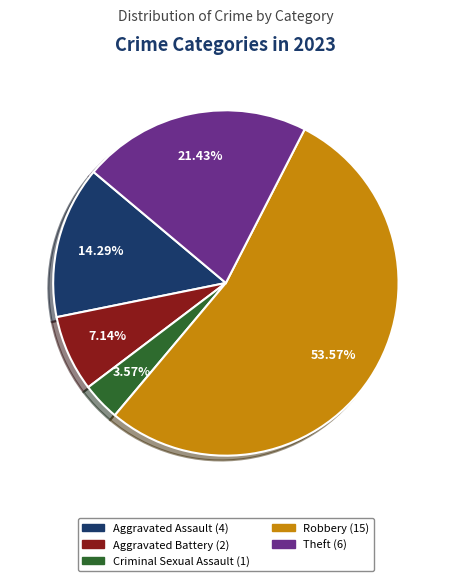

Which has a higher value, Criminal Sexual Assault or Aggravated Assault?

Aggravated Assault